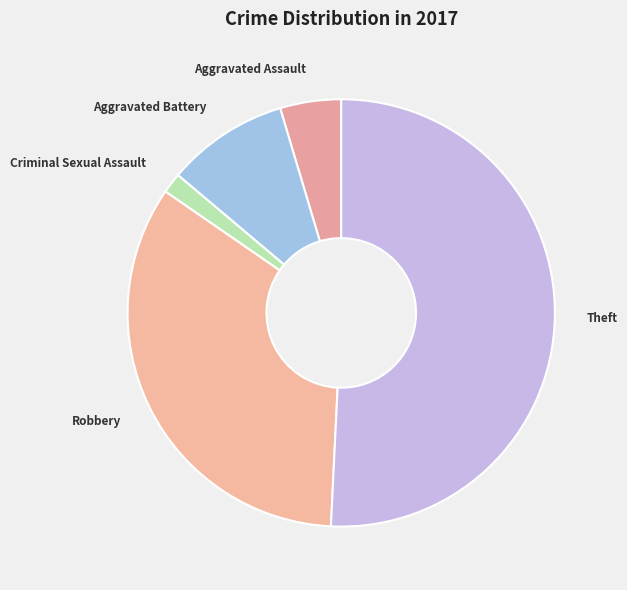

The Aggravated Assault slice represents 16% of the pie. True or false?

False